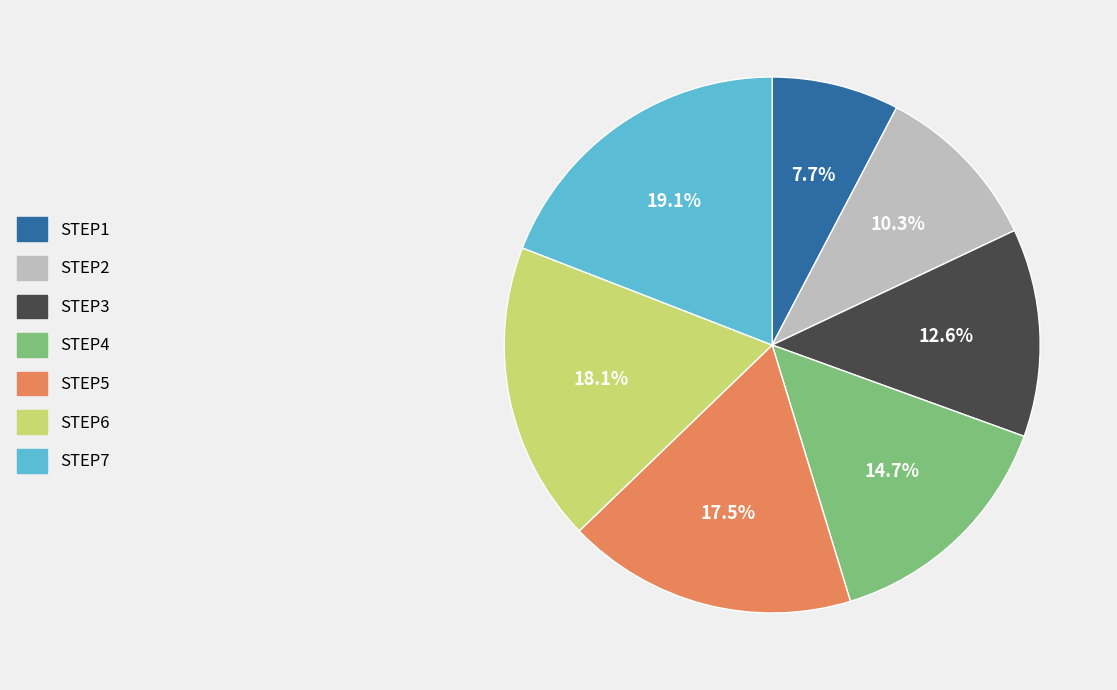

Is there a majority slice in this chart?

No